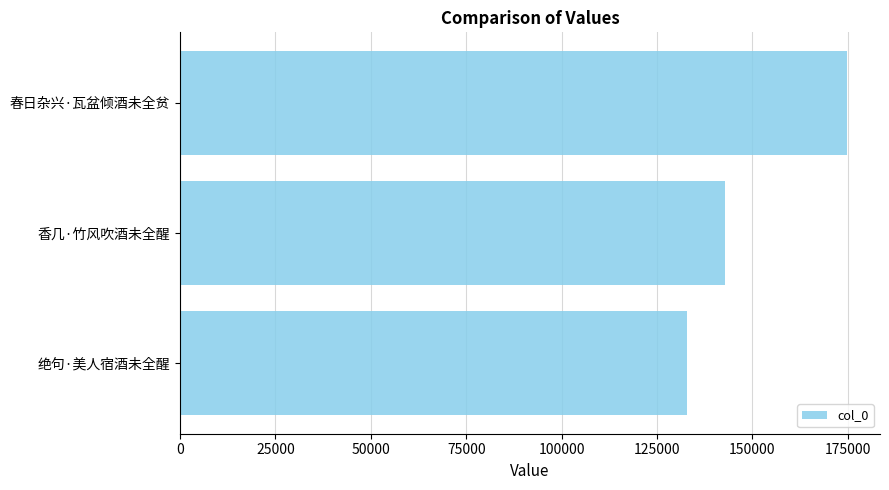

The value at 香几·竹风吹酒未全醒 is 66746. True or false?

False